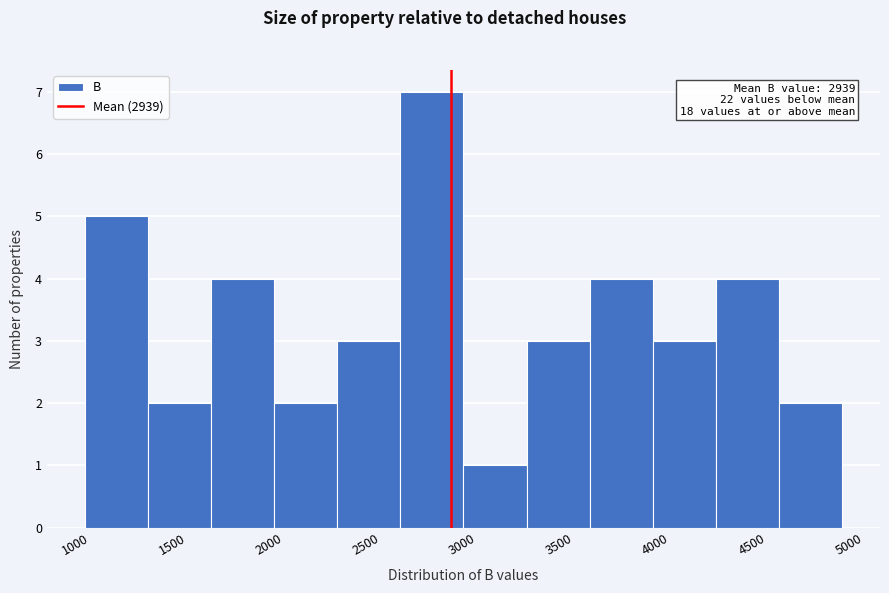

Over which range of the x-axis is the bar tallest?

2700 to 3000